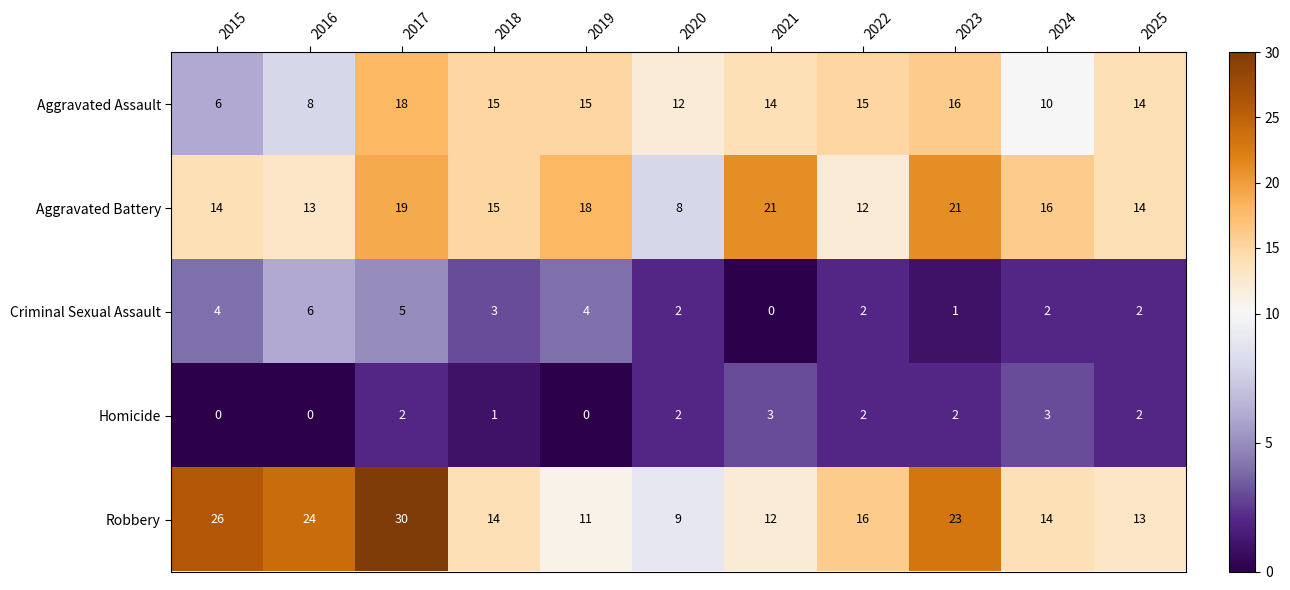

What is the sum of all Aggravated Assault values?

143